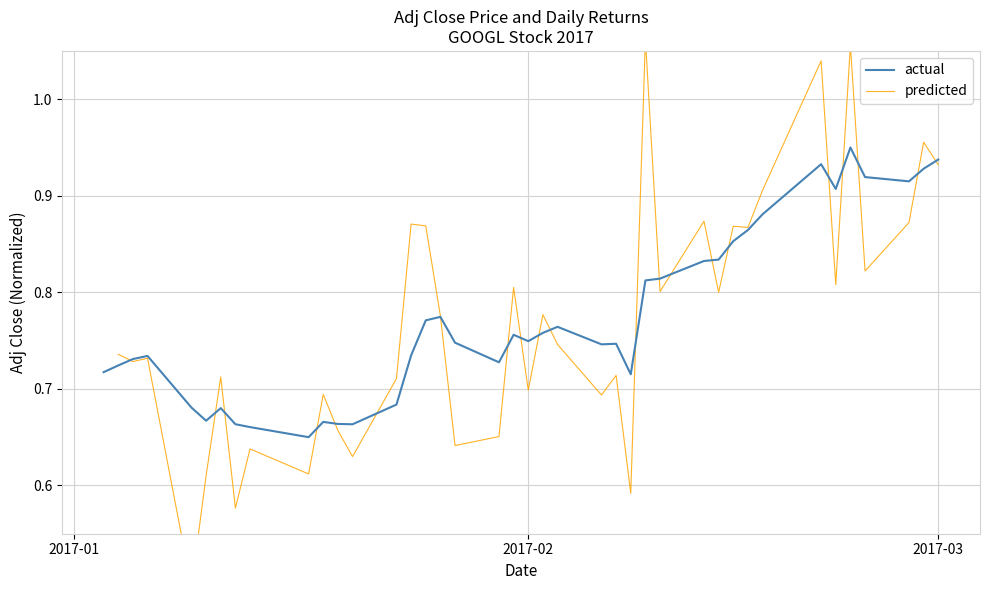

What is the total value across all series at 21?

1.5